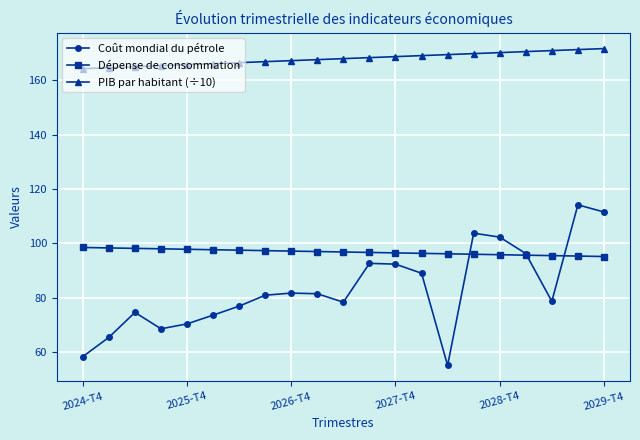

True or false: Dépense de consommation and PIB par habitant (÷10) cross at least once.

False